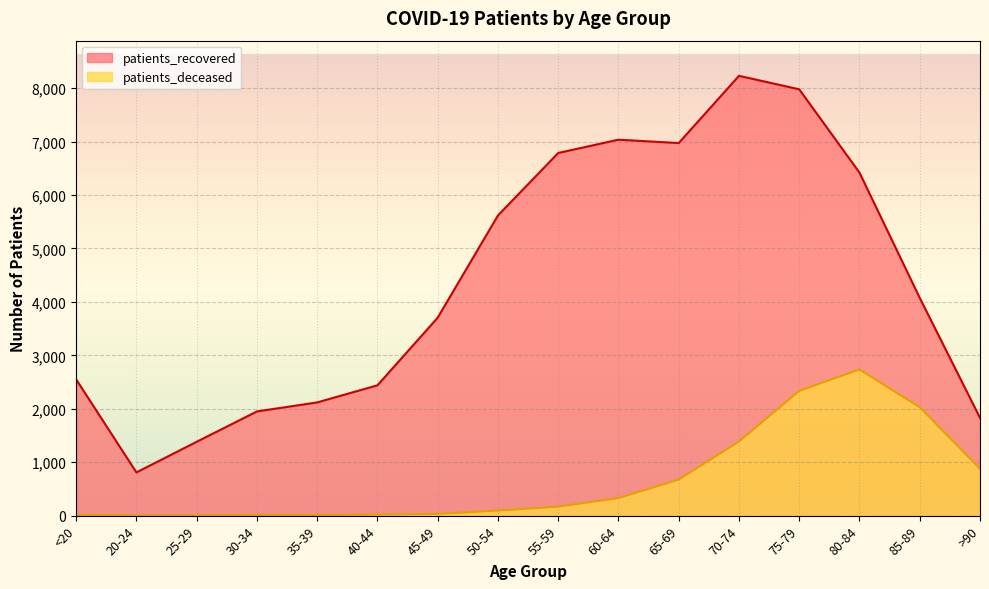

Which series has the largest total across all categories?

patients_recovered